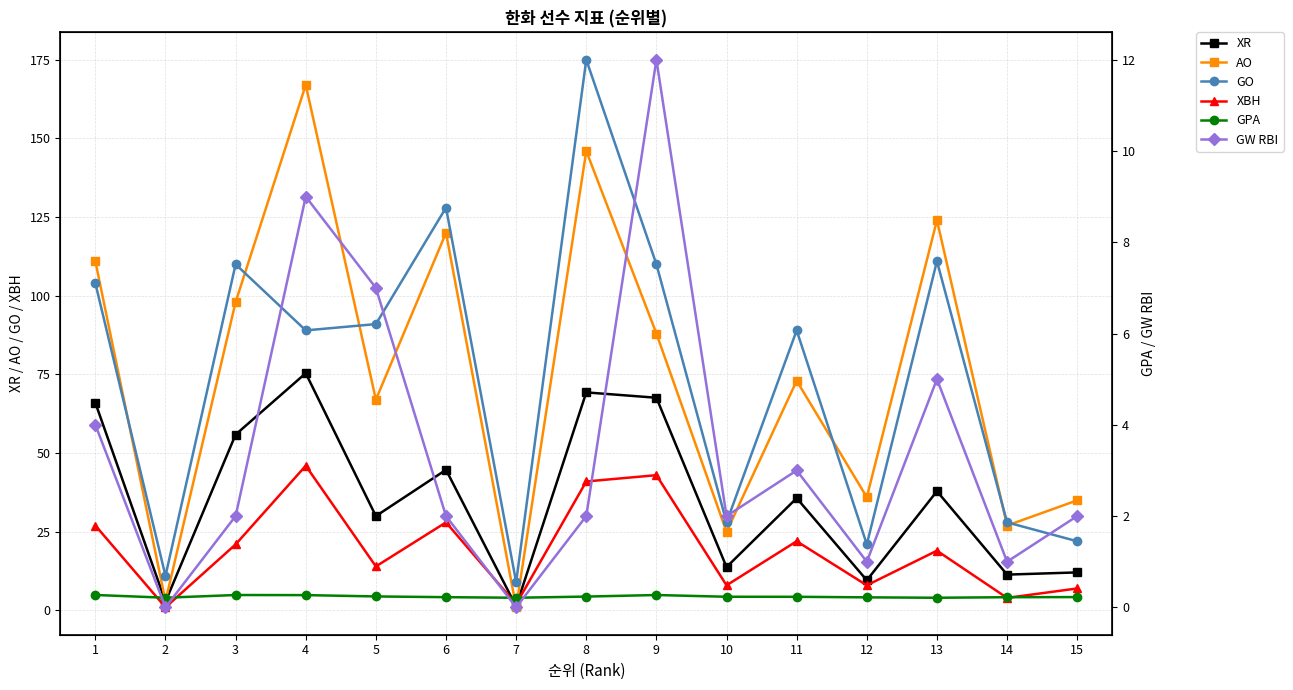

True or false: XBH has more than 0 interior local peaks.

True